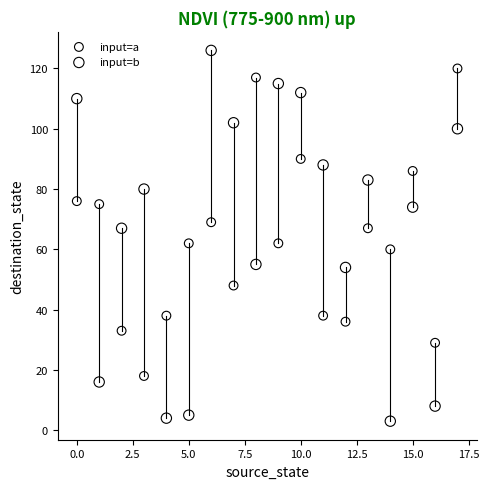

What are all the series names shown in the legend?

input=a, input=b